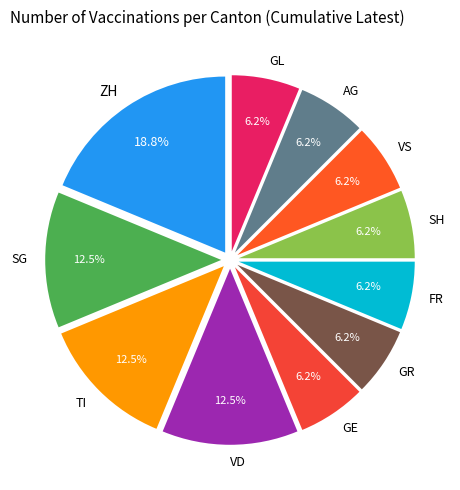

What is the largest slice in the pie chart?

ZH